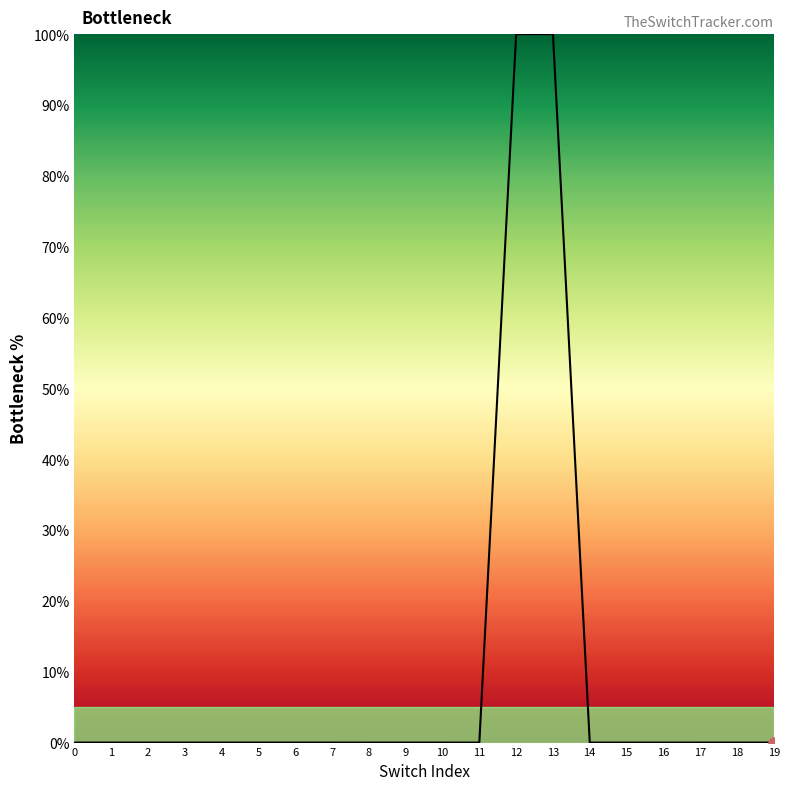

What is the maximum value shown in the chart?

100.0